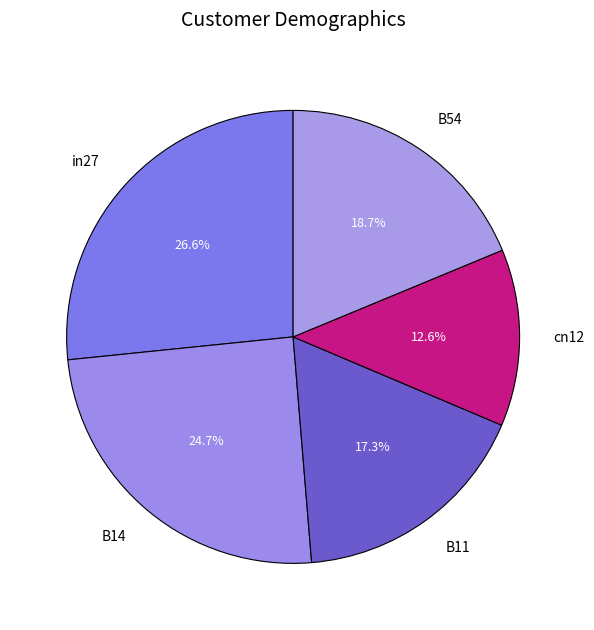

Is the sum of B14 and cn12 greater than half?

No